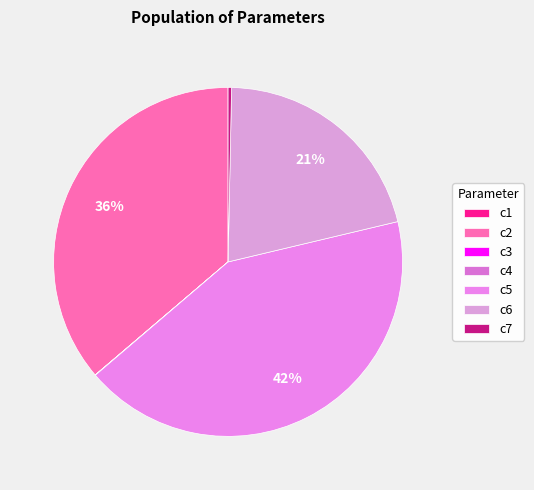

How many slices are in this pie chart?

7